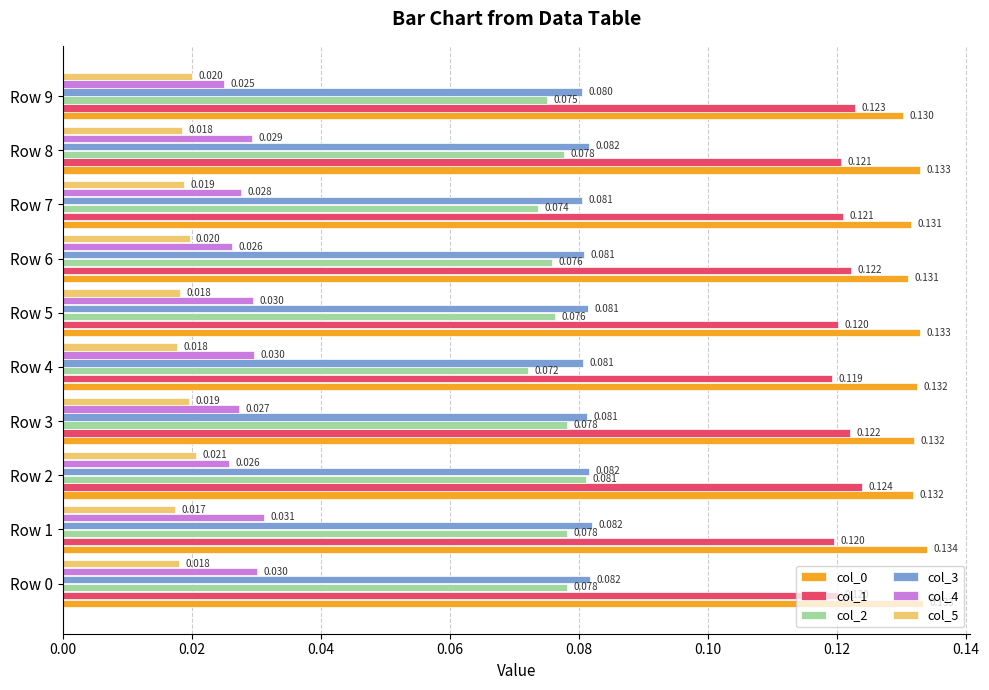

Is the value of col_4 at Row 3 greater than the value of col_2 at Row 7?

No